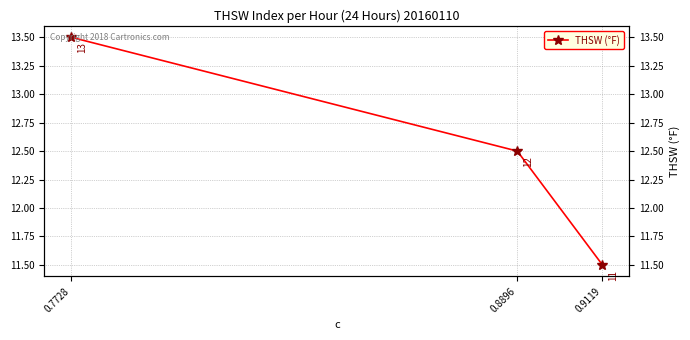

Reading left to right, extract all data points from this chart.

0.7728=13.5	0.8896=12.5	0.9119=11.5